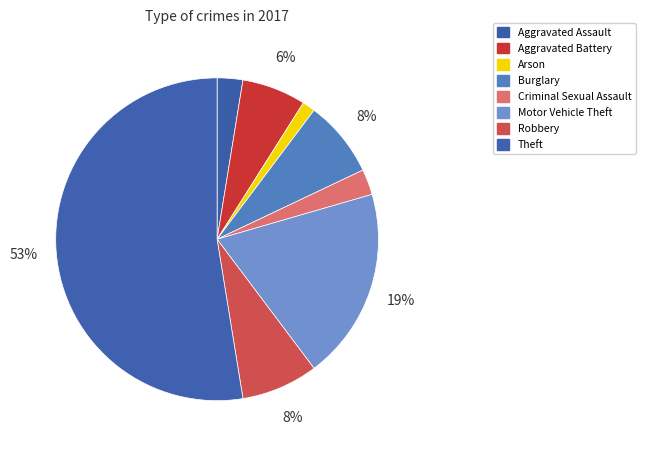

What is the ratio of the value at Motor Vehicle Theft to the value at Robbery?

2.5